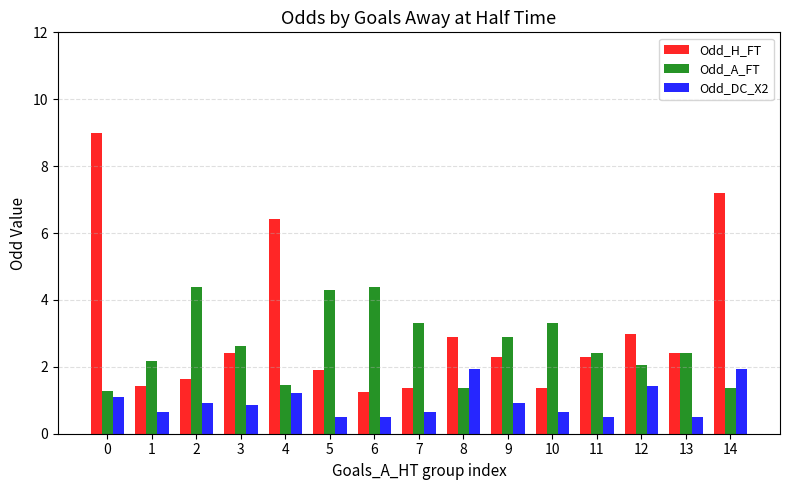

What is the minimum value shown in the chart?

0.5